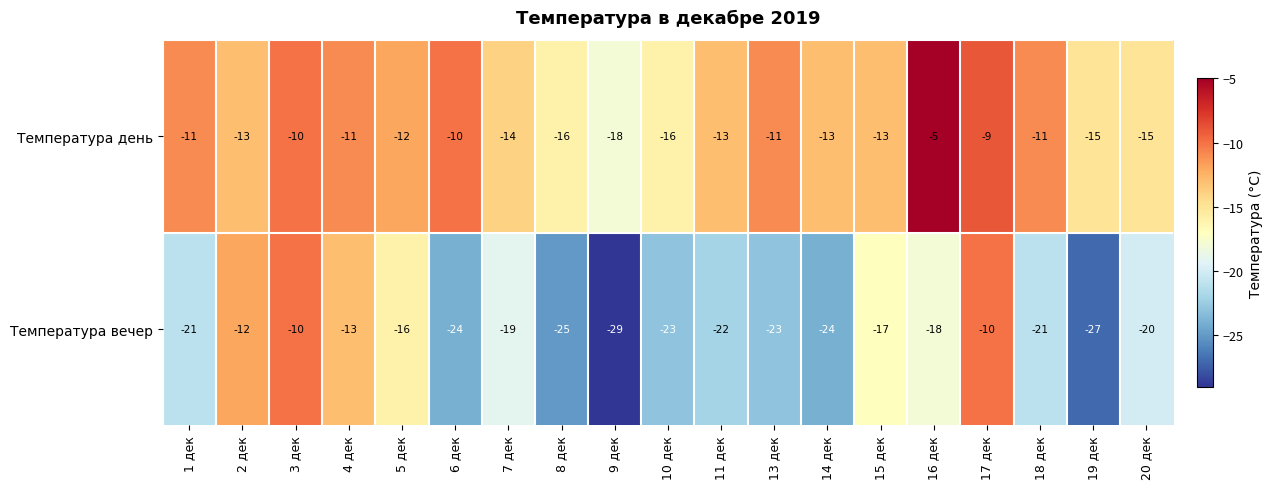

Which category has the highest value across all series?

16 дек